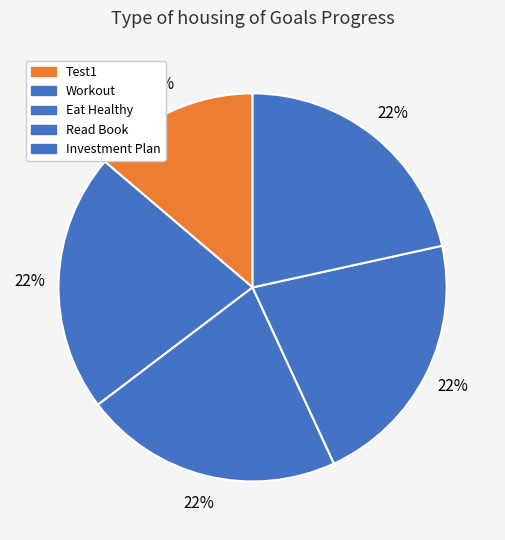

Rank the categories by value from highest to lowest.

Workout, Eat Healthy, Read Book, Investment Plan, Test1